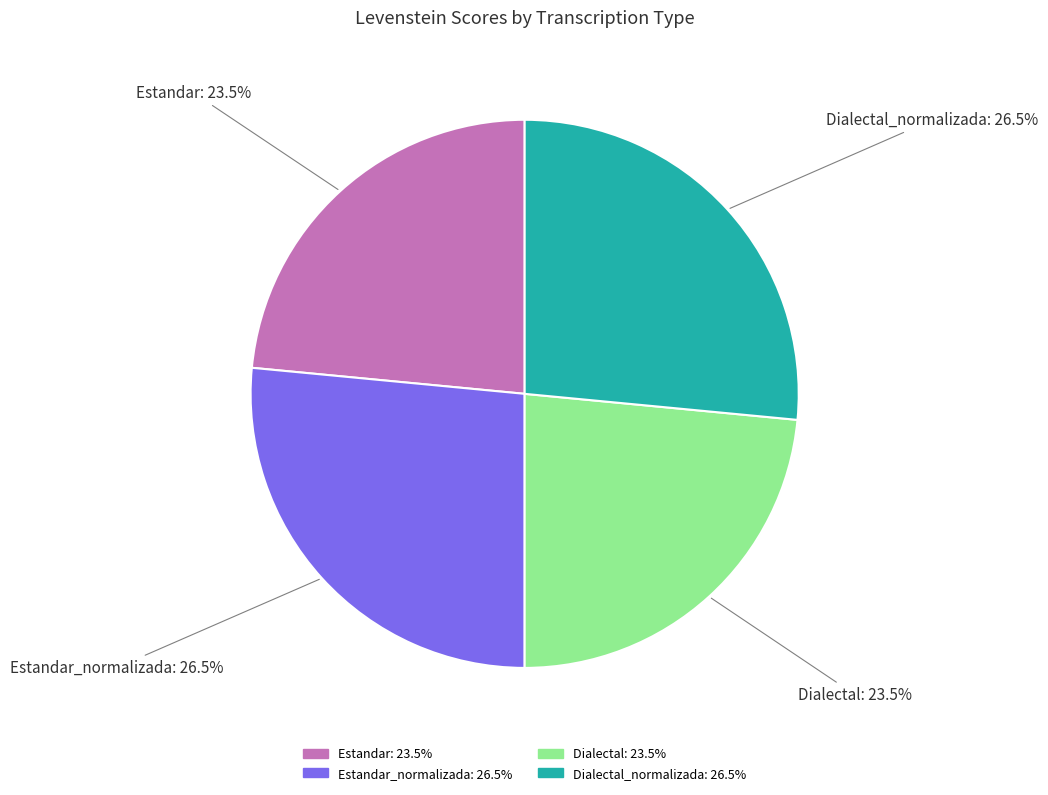

Is there any slice that represents more than half of the pie?

No